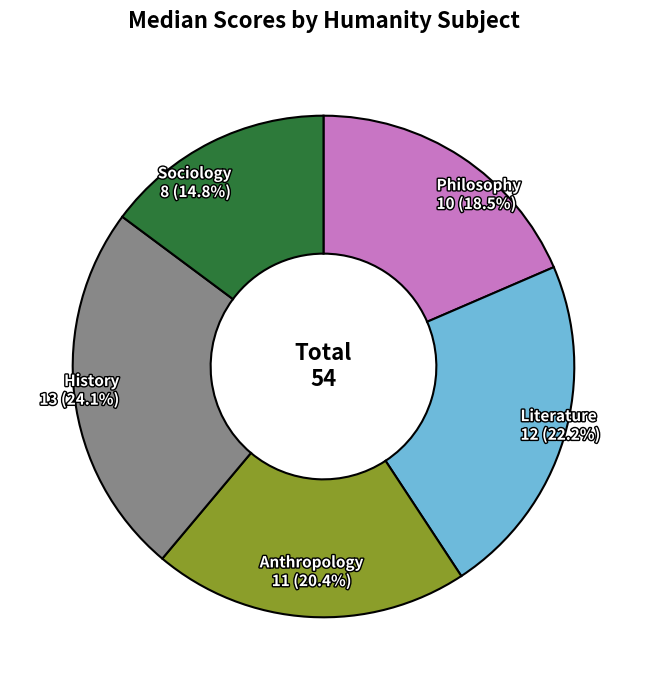

Does any single category account for the majority?

No